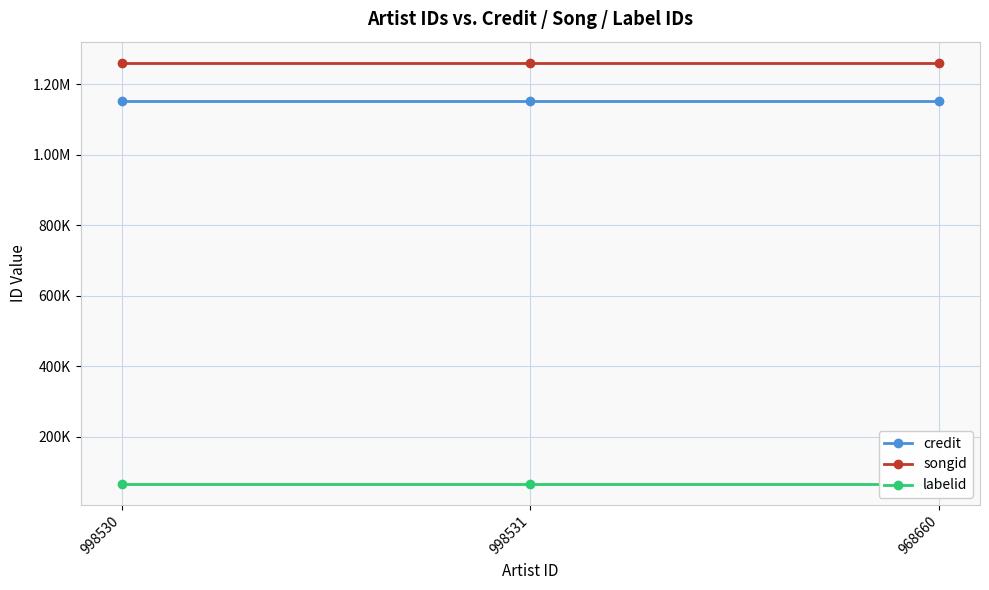

Reading left to right, what are all the values shown in this chart?

credit: 998530=1153624	998531=1153624	968660=1153624
songid: 998530=1260862	998531=1260862	968660=1260862
labelid: 998530=65883	998531=65883	968660=65883